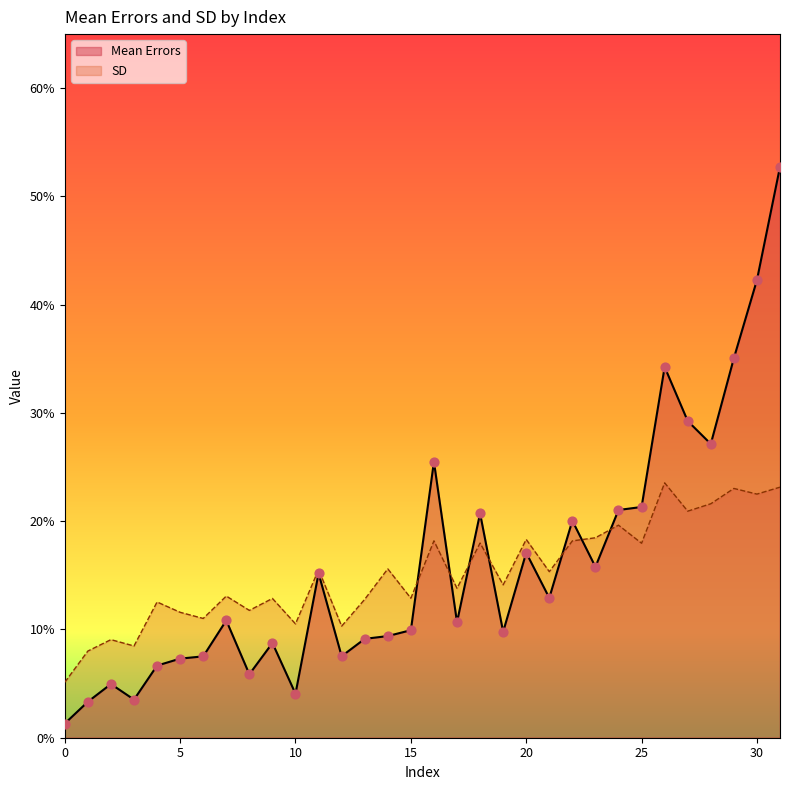

Is the value of Mean Errors at 1 greater than the value of SD at 4?

No